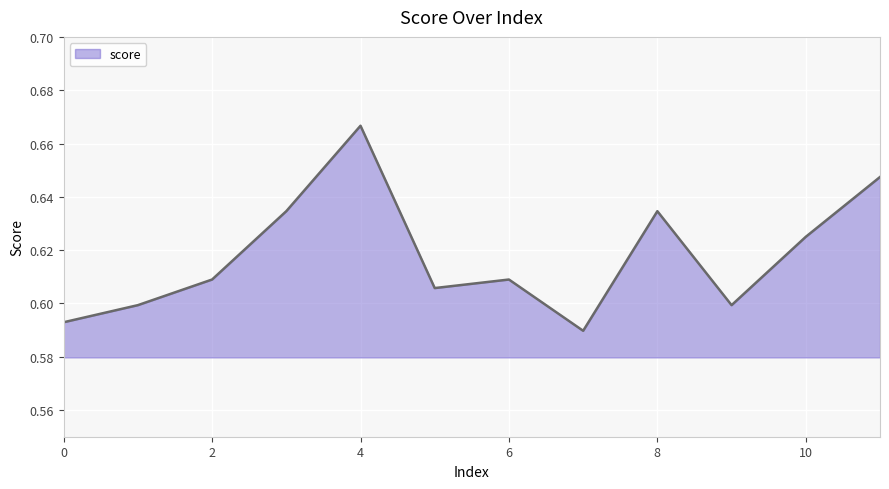

Which category has the highest value across all series?

4